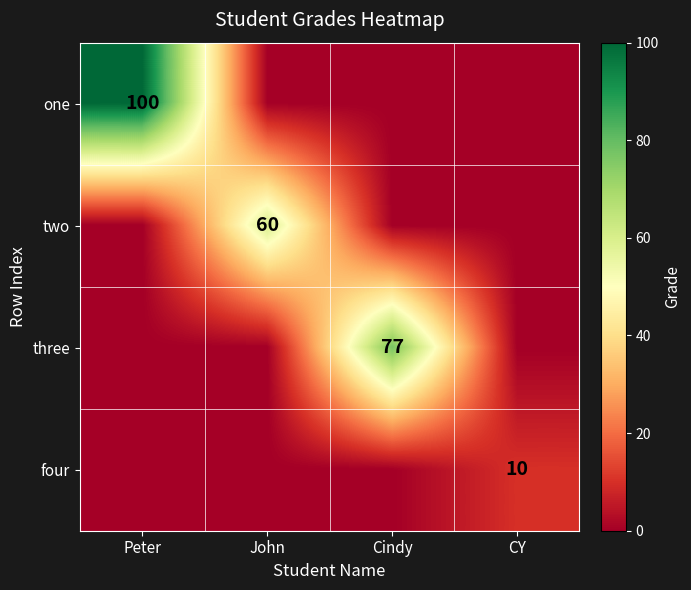

At which category is the sum across all series the highest?

Peter